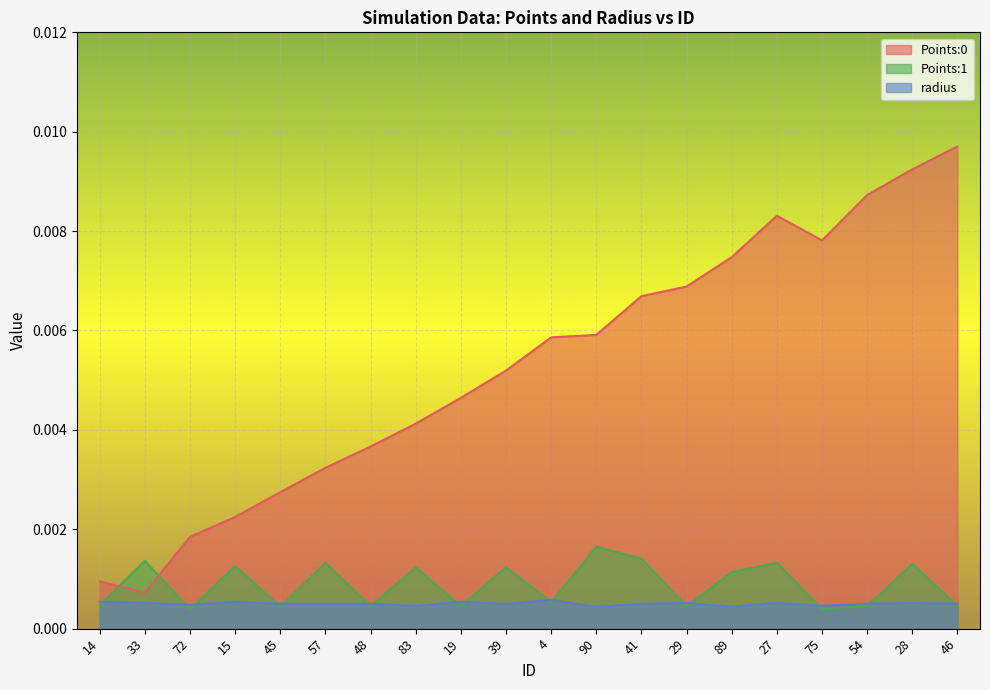

Where is radius nearest to the value 0?

90